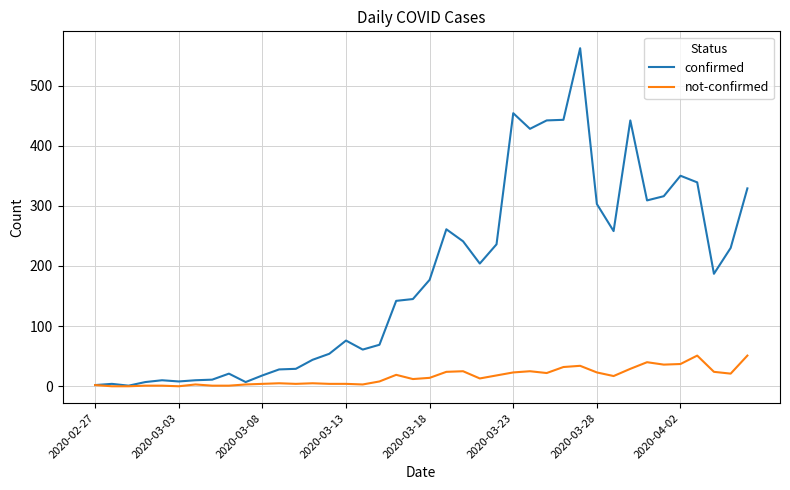

Which series has the widest spread of values?

confirmed